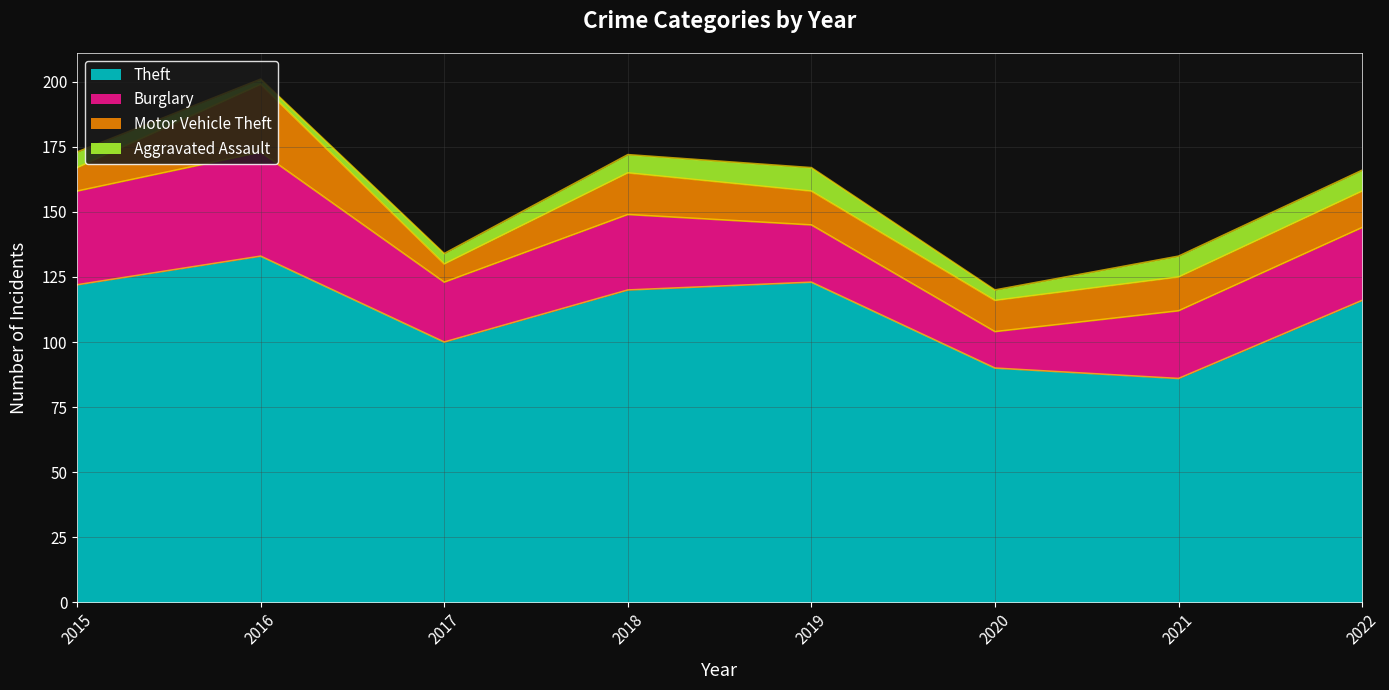

Rank the series by their maximum value, from lowest to highest.

Aggravated Assault, Motor Vehicle Theft, Burglary, Theft